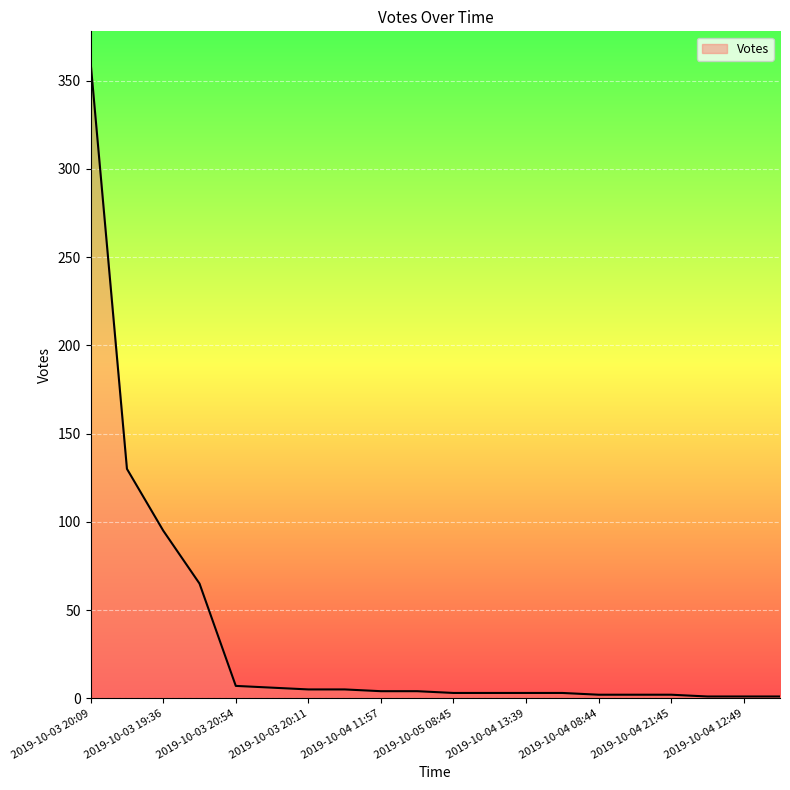

What is the greatest value displayed?

360